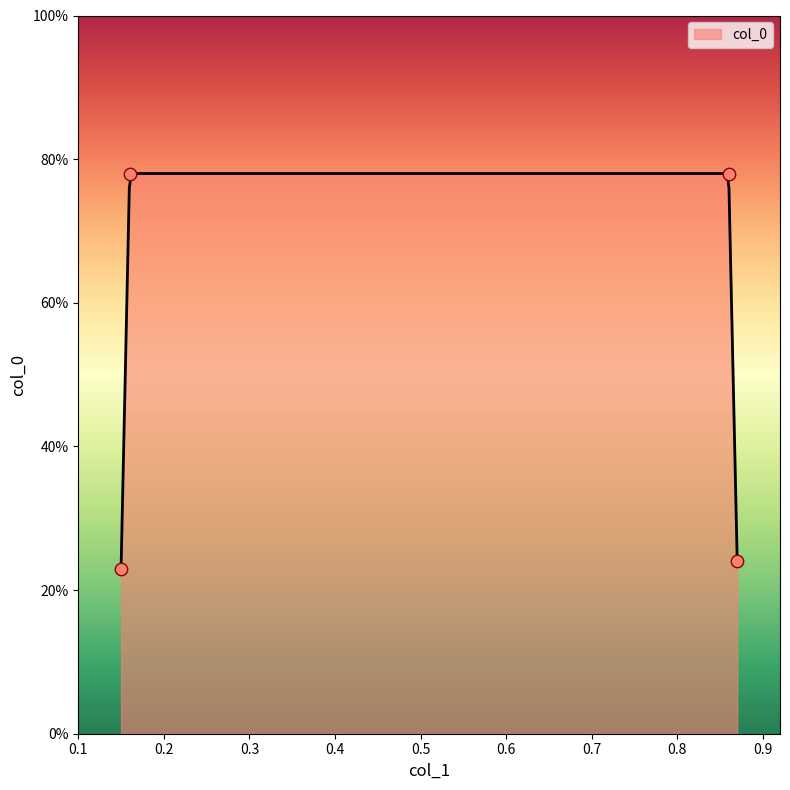

What is the change in value from 0.15 to 0.16?

+0.6